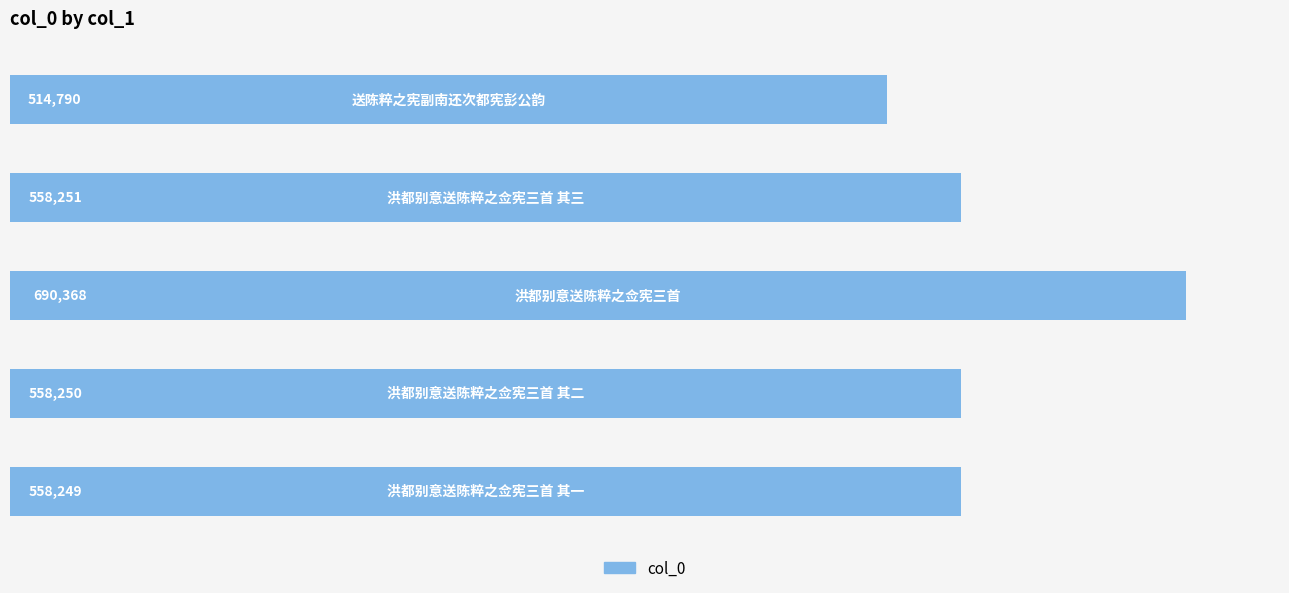

What is the difference between the maximum and second lowest values?

132119